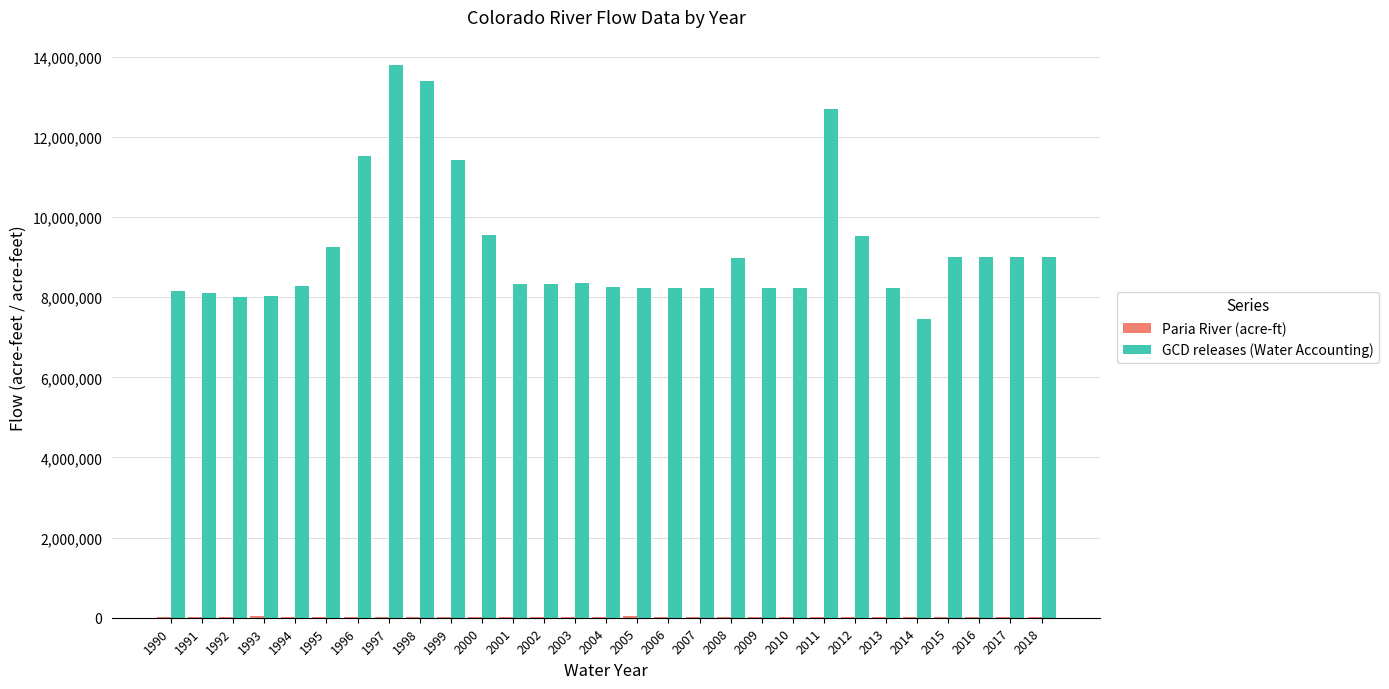

What is the maximum value shown in the chart?

13807800